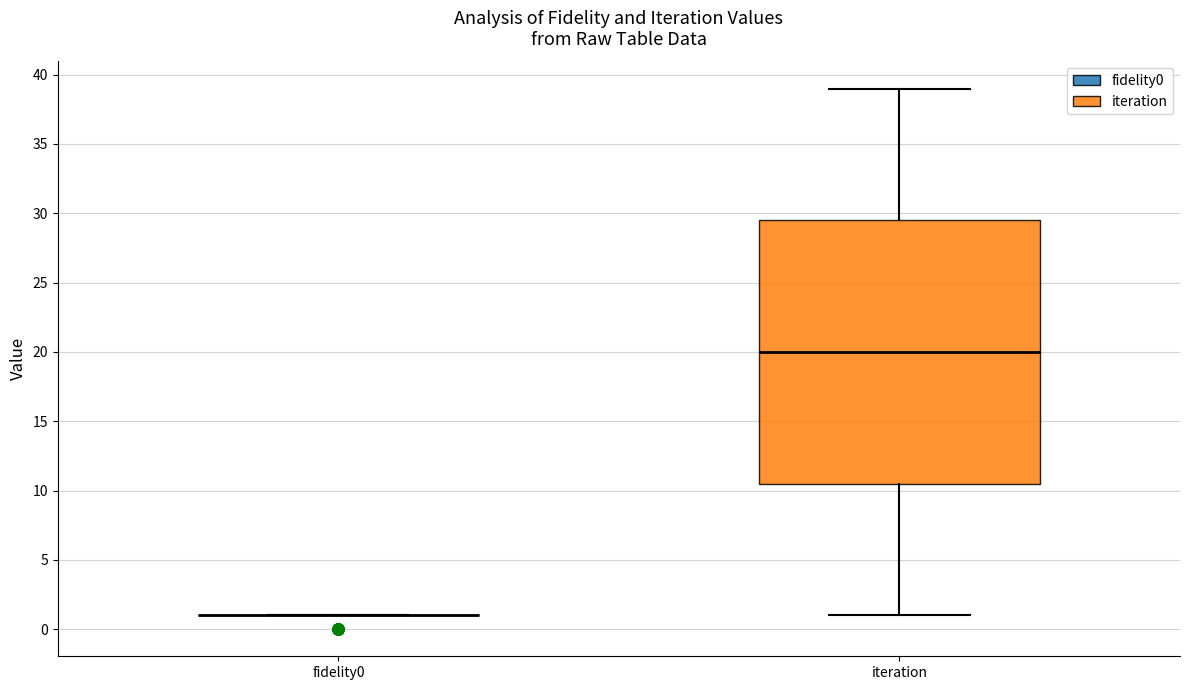

Reading left to right, transcribe this box plot: for each box, give where its median line is, the range the box spans, and where its two whiskers end, as read against the y-axis. The values are not printed on the chart, so give them approximately, as read against the axis.

fidelity0: box collapsed to a line at 1.0, whiskers 1.0 to 1.0
iteration: median 20.0, box 10.5 to 29.5, whiskers 1.0 to 39.0